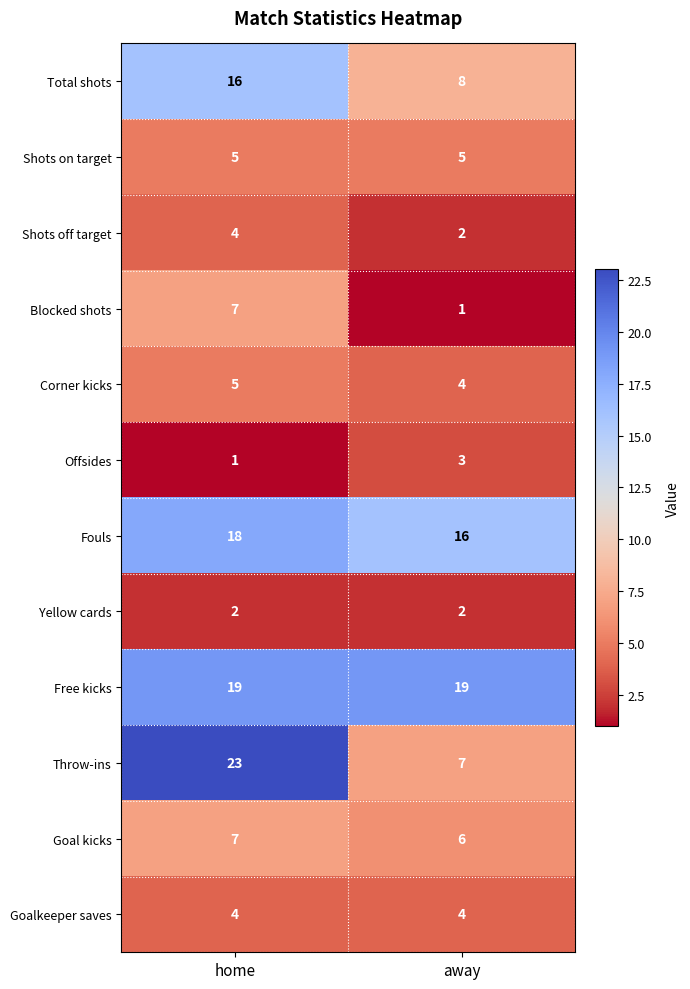

Reading left to right, transcribe all the data shown in this chart.

Total shots: home=16	away=8
Shots on target: home=5	away=5
Shots off target: home=4	away=2
Blocked shots: home=7	away=1
Corner kicks: home=5	away=4
Offsides: home=1	away=3
Fouls: home=18	away=16
Yellow cards: home=2	away=2
Free kicks: home=19	away=19
Throw-ins: home=23	away=7
Goal kicks: home=7	away=6
Goalkeeper saves: home=4	away=4